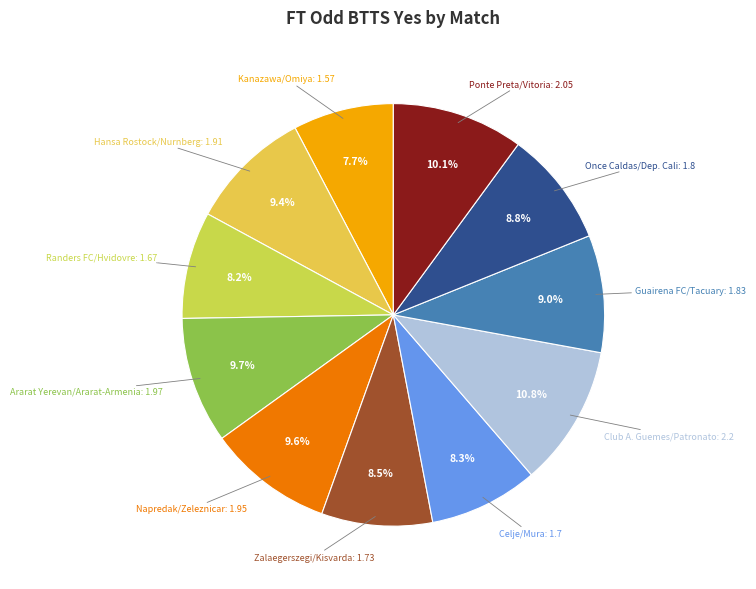

Rank the categories by value from highest to lowest.

Club A. Guemes/Patronato, Ponte Preta/Vitoria, Ararat Yerevan/Ararat-Armenia, Napredak/Zeleznicar, Hansa Rostock/Nurnberg, Guairena FC/Tacuary, Once Caldas/Dep. Cali, Zalaegerszegi/Kisvarda, Celje/Mura, Randers FC/Hvidovre, Kanazawa/Omiya